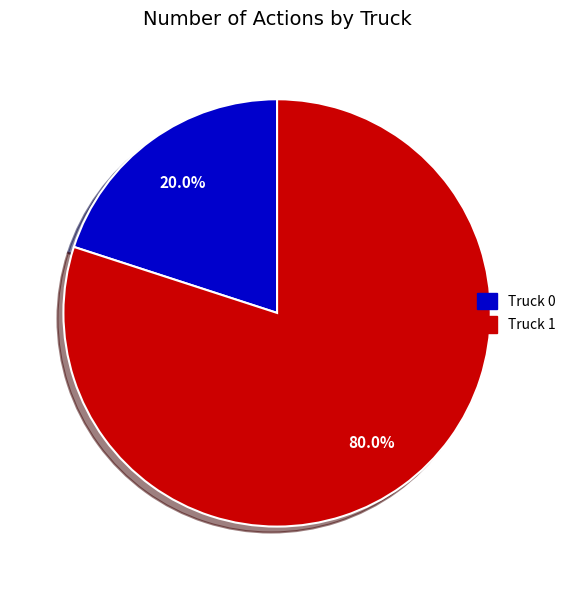

How many slices are in this pie chart?

2